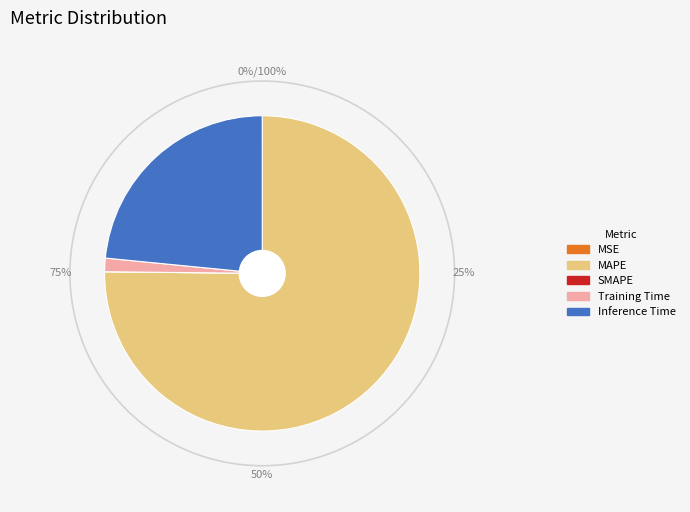

What percentage is the Training Time slice, to the nearest percent?

1%